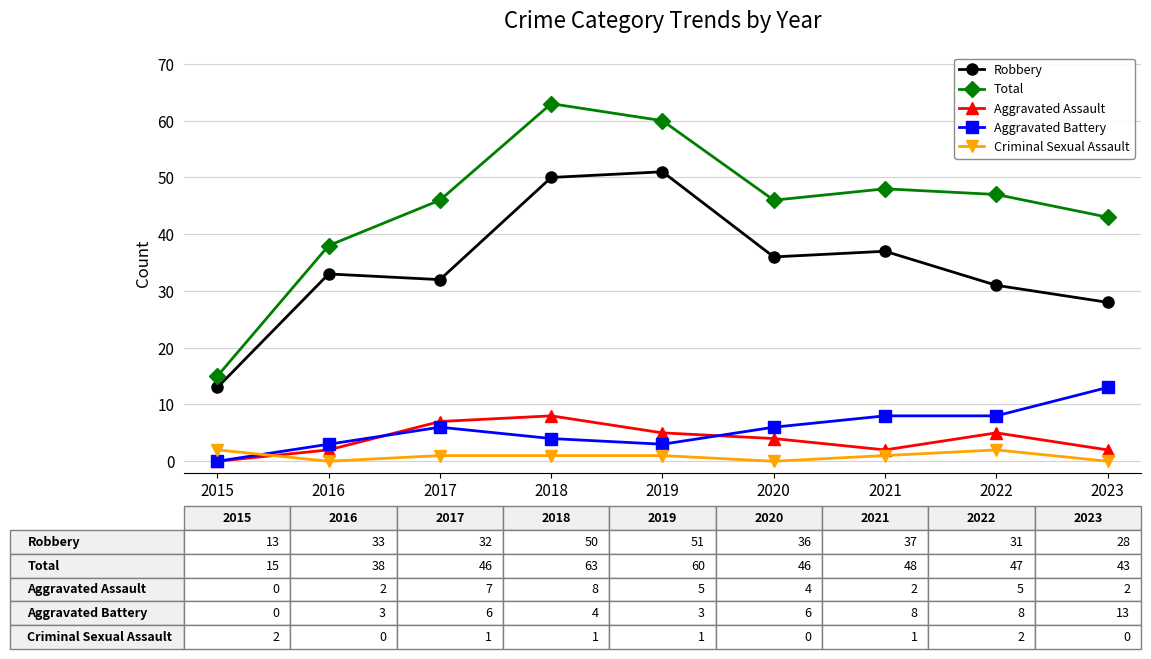

What is the value of the Total point at the 8th from the left?

47